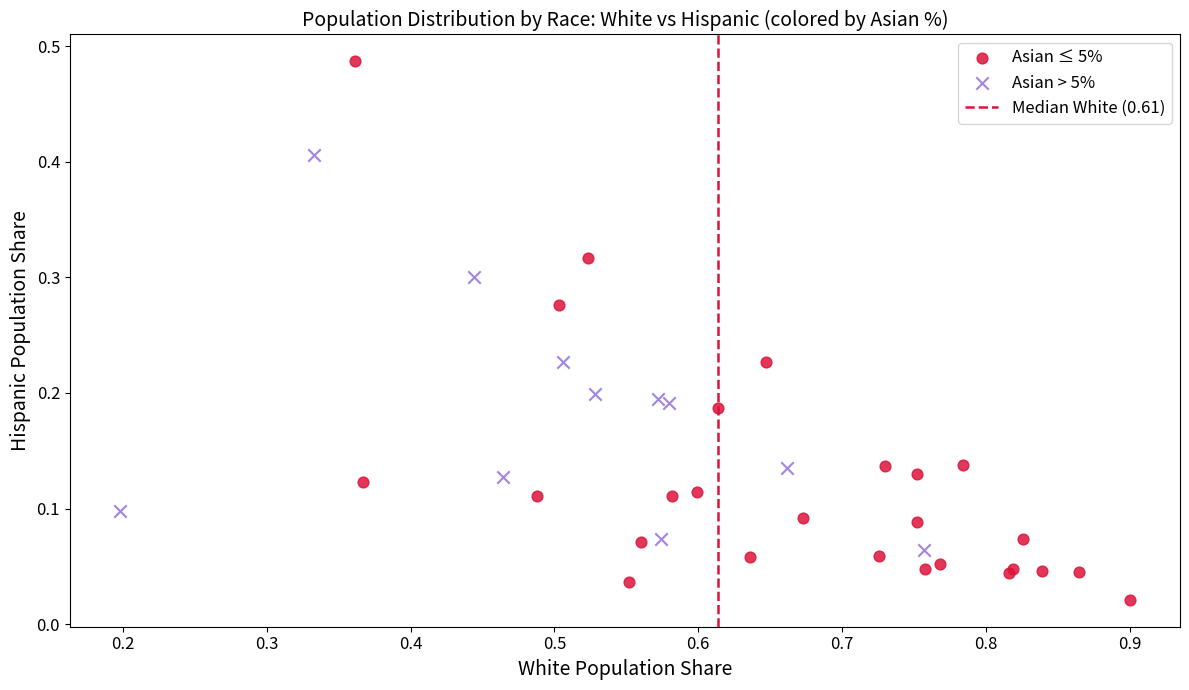

Which series contains the lowest Y value?

Asian ≤ 5%